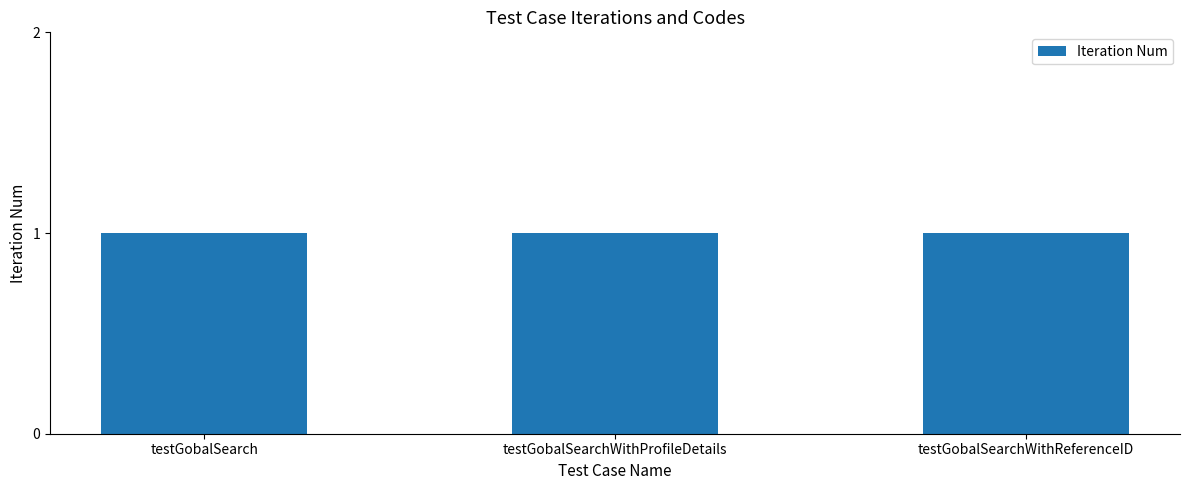

True or false: Iteration Num has a value of 0 at testGobalSearch.

False